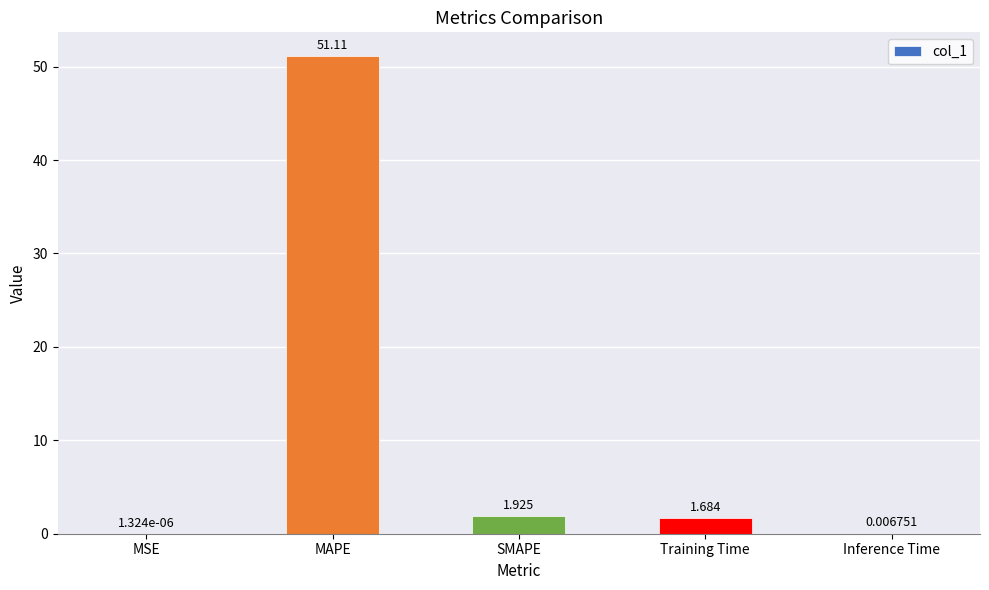

At which label does the data first exceed 1?

MAPE